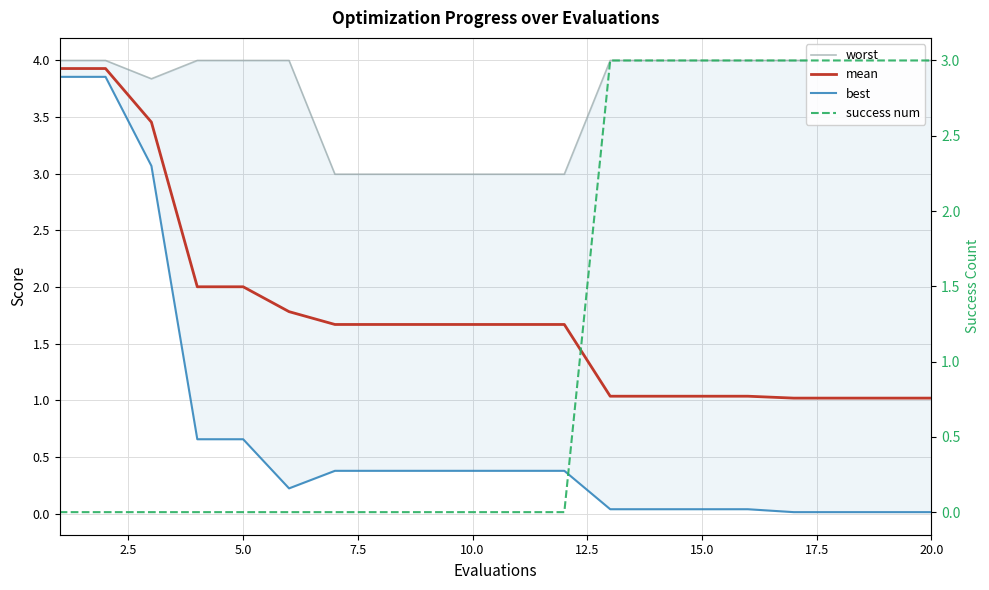

What are all the series names shown in the legend?

worst, mean, best, success num